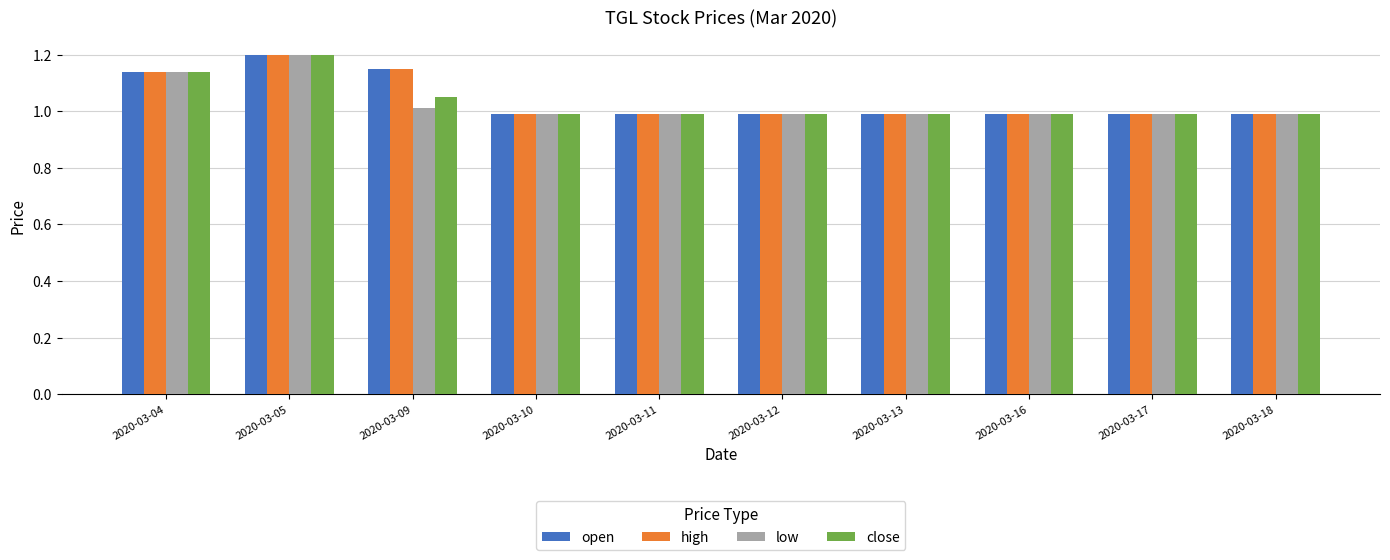

What is the difference between the maximum and second lowest values in the close series?

0.2